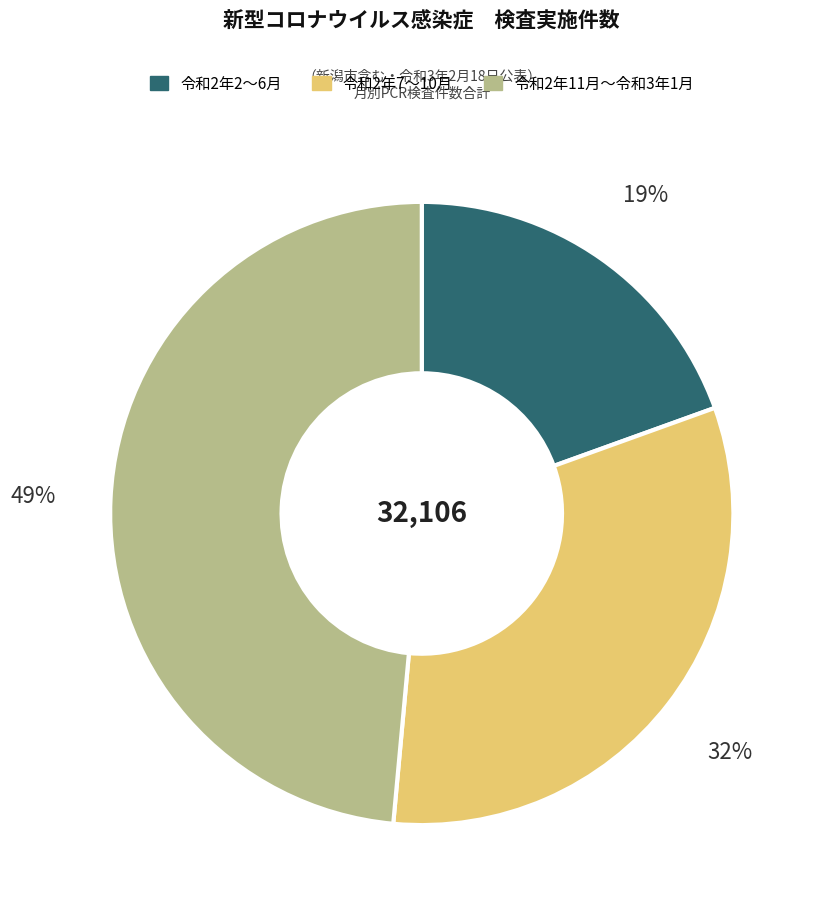

The 令和2年11月〜令和3年1月 slice represents 49% of the pie. True or false?

True